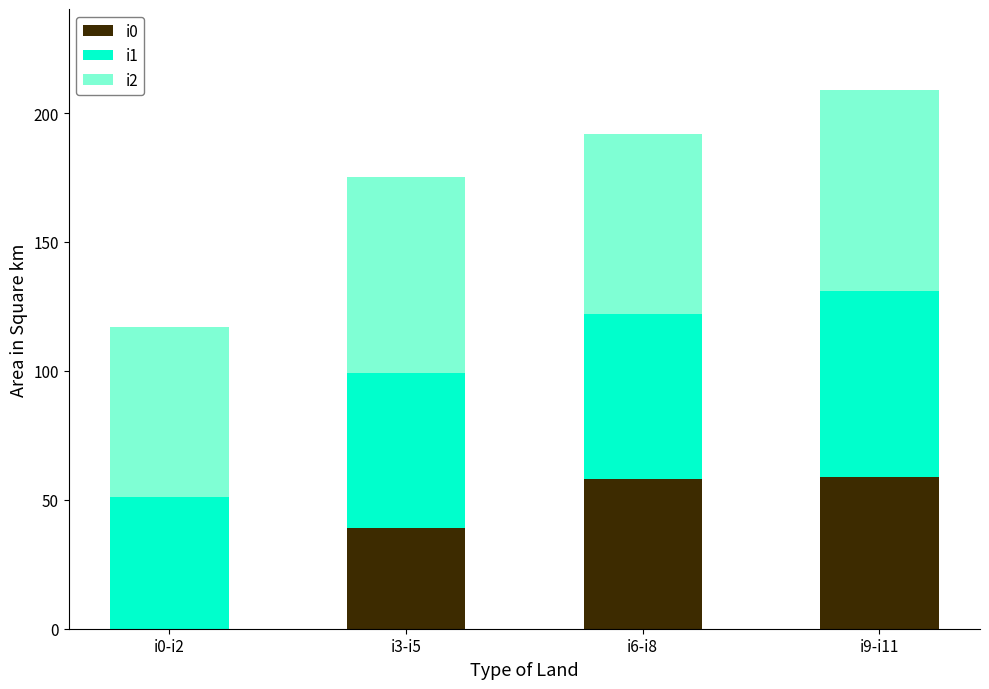

Is it true that i0 equals 94 at i6-i8?

False